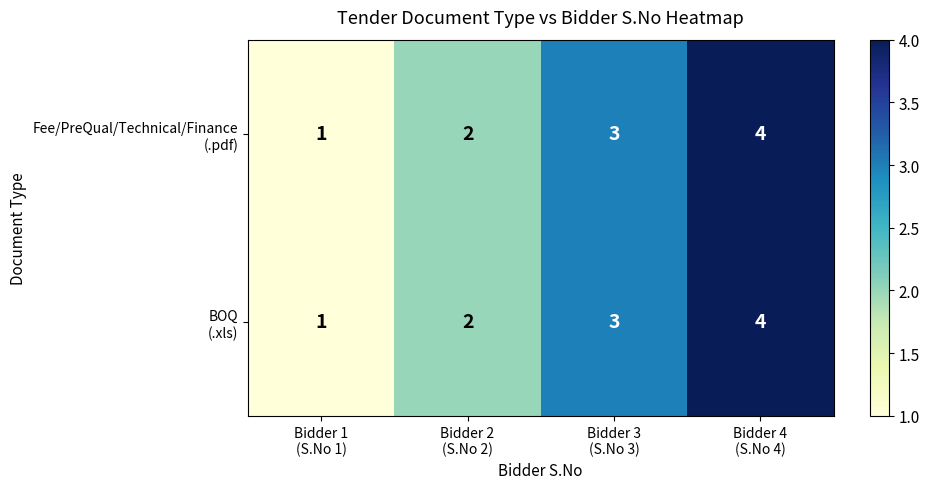

What is the greatest value displayed?

4